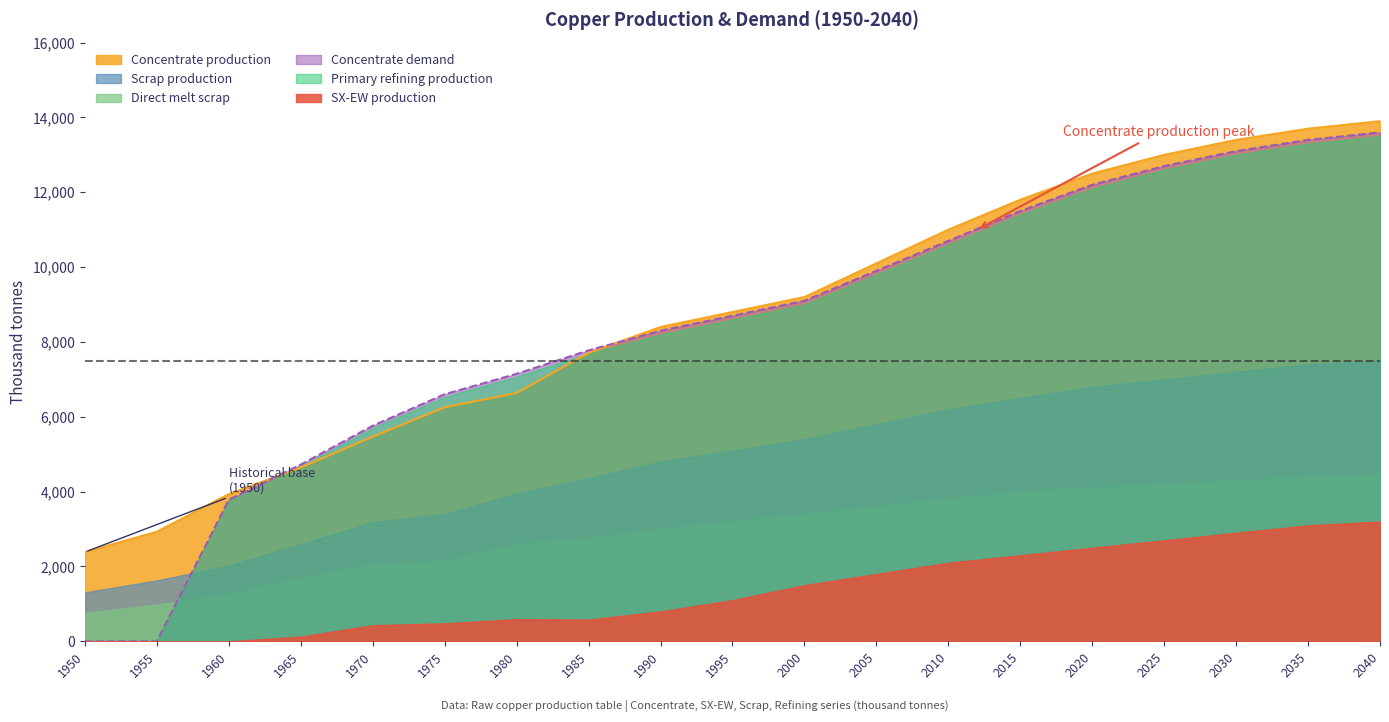

Rank the series at 2005 from lowest to highest value.

SX-EW production, Direct melt scrap, Scrap production, Primary refining production, Concentrate demand, Concentrate production